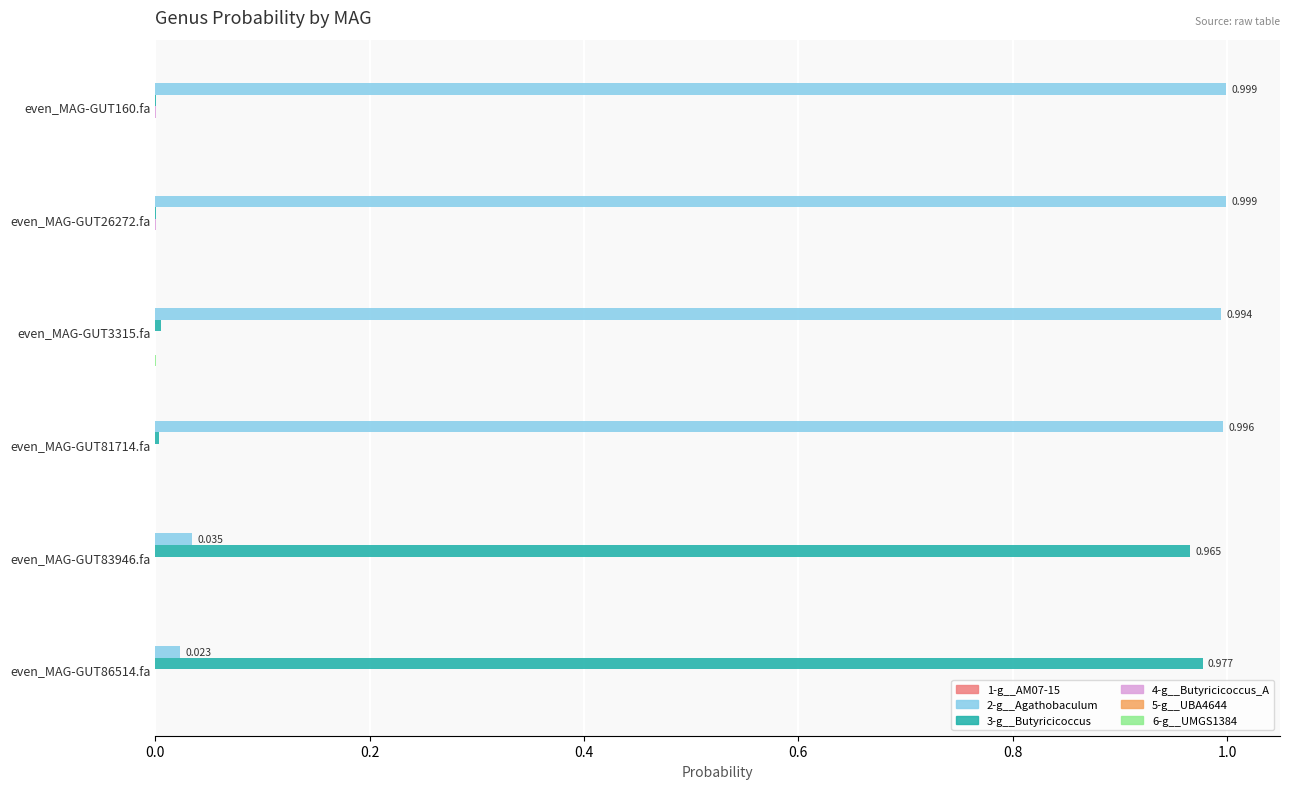

Reading right to left, transcribe all the data shown in this chart.

1-g__AM07-15: 0.0	0.0	0.0	0.0	0.0	0.0
2-g__Agathobaculum: 0.0	0.0	1.0	1.0	1.0	1.0
3-g__Butyricicoccus: 1.0	1.0	0.0	0.0	0.0	0.0
4-g__Butyricicoccus_A: 0.0	0.0	0.0	0.0	0.0	0.0
5-g__UBA4644: 0.0	0.0	0.0	0.0	0.0	0.0
6-g__UMGS1384: 0.0	0.0	0.0	0.0	0.0	0.0